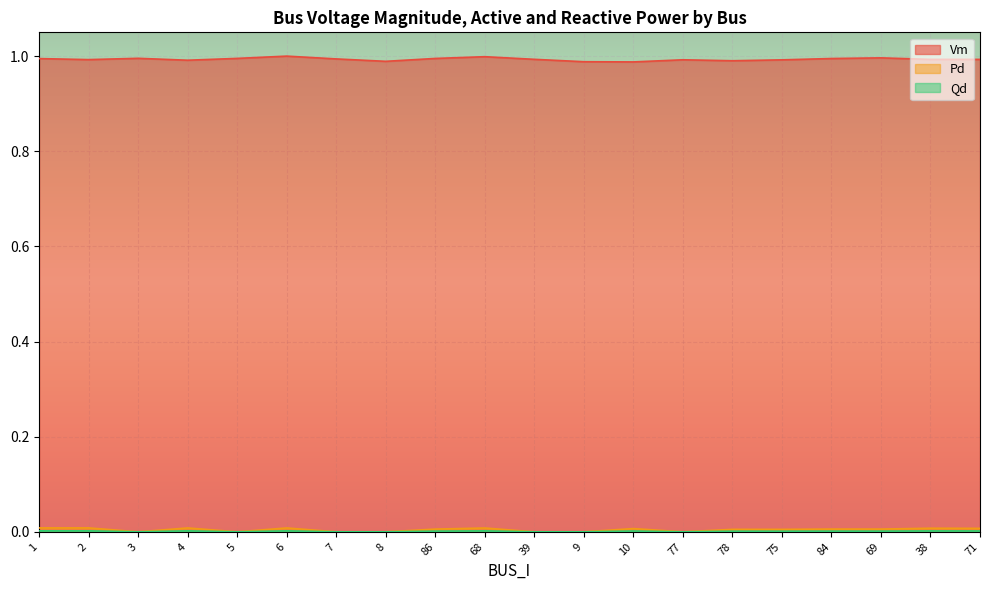

True or false: Pd and Qd intersect in this chart.

False